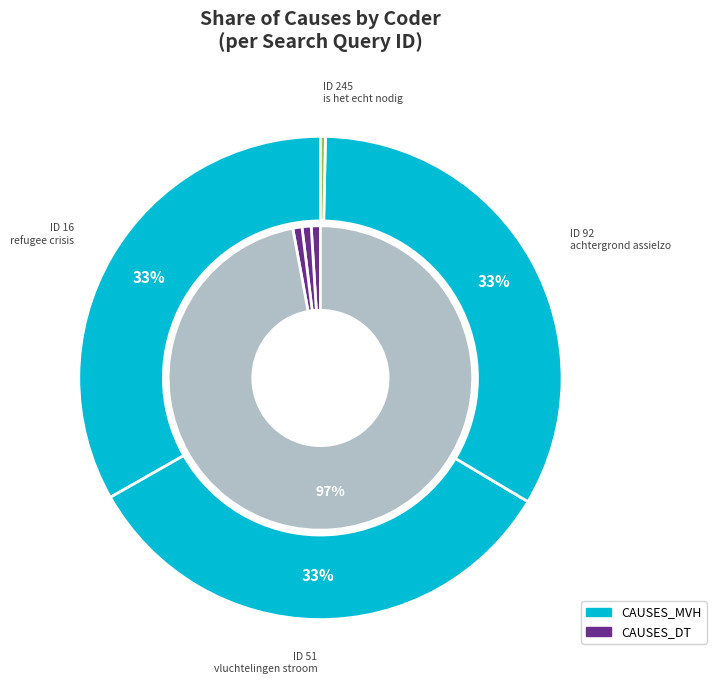

At 245, list the series in order from largest to smallest.

CAUSES_DT, CAUSES_MVH